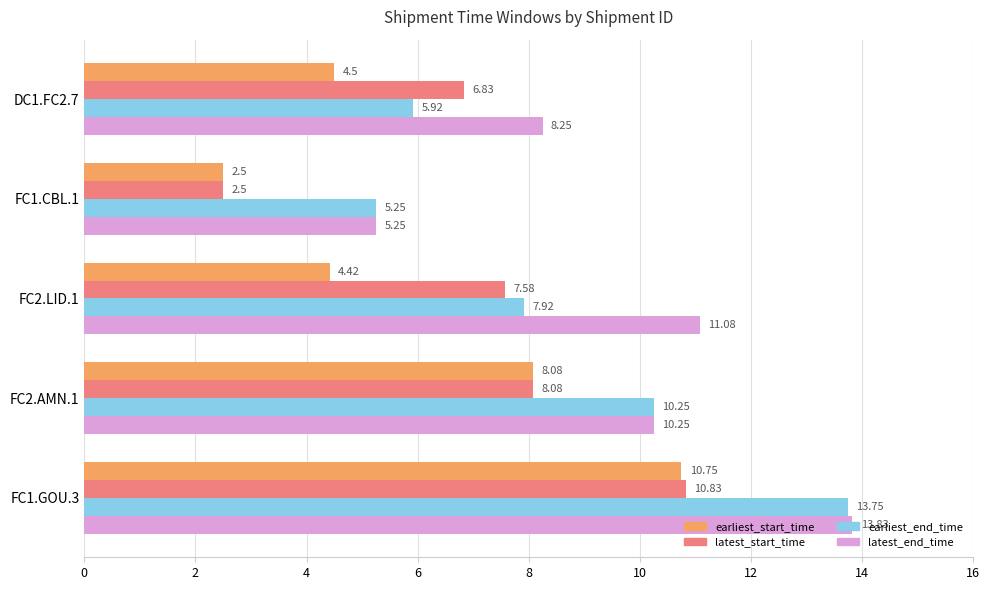

Which category has the lowest value across all series?

FC1.CBL.1